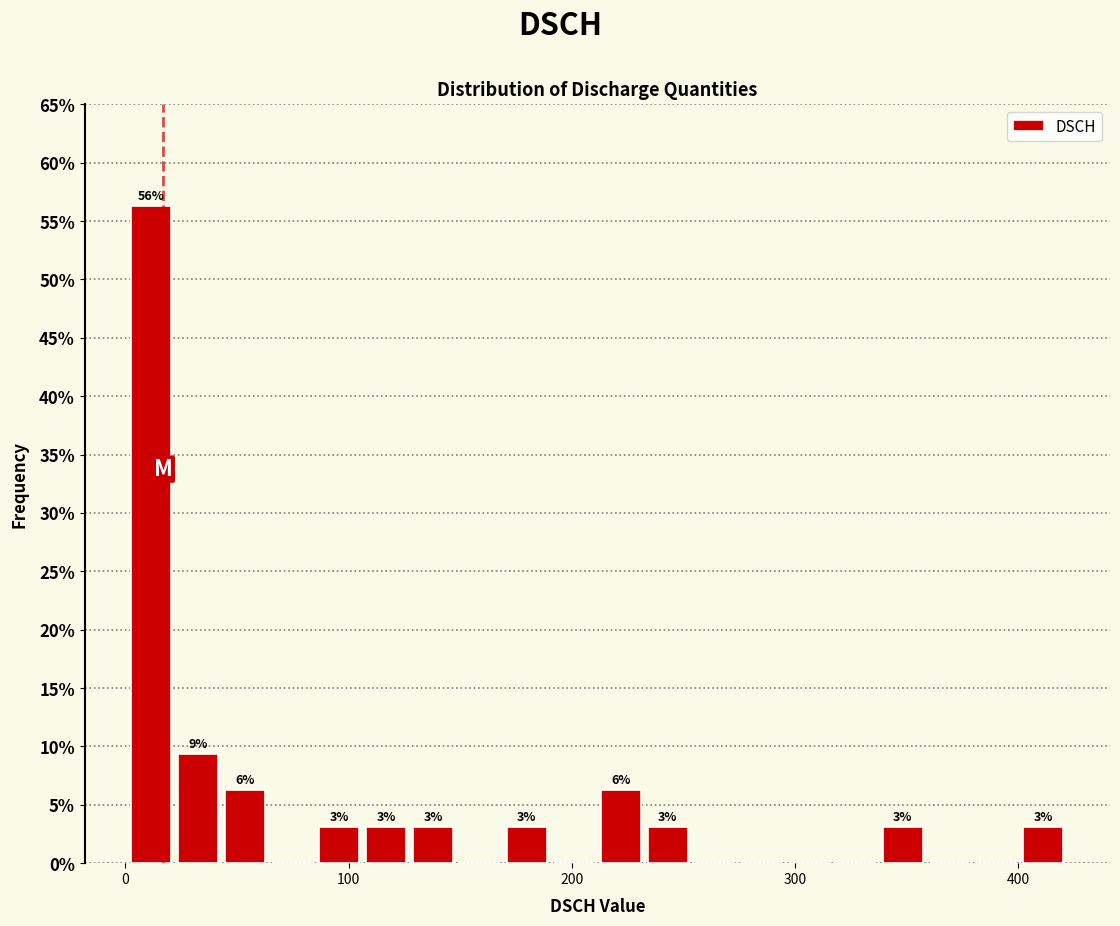

Around what value on the x-axis is the tallest bar? Give the approximate position of its centre, as read against the axis.

10